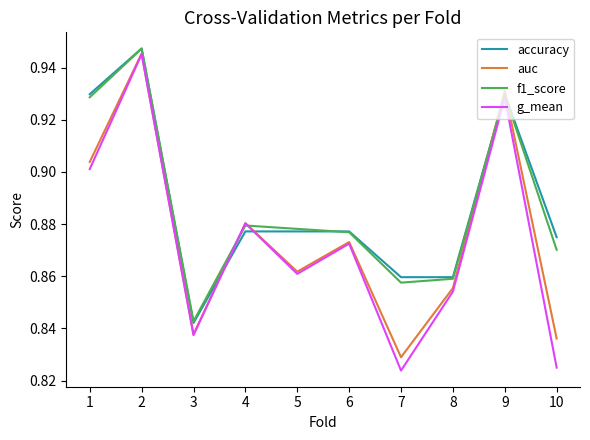

Is the value of auc at 7 greater than the value of f1_score at 5?

No